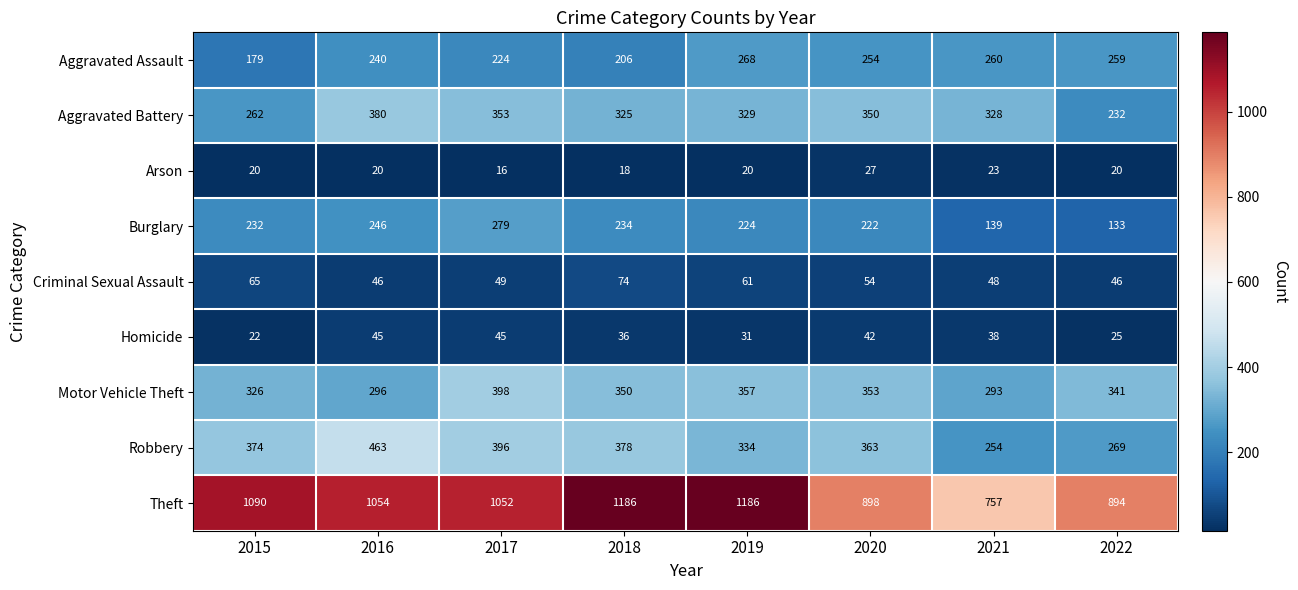

Which category has the lowest value across all series?

2017